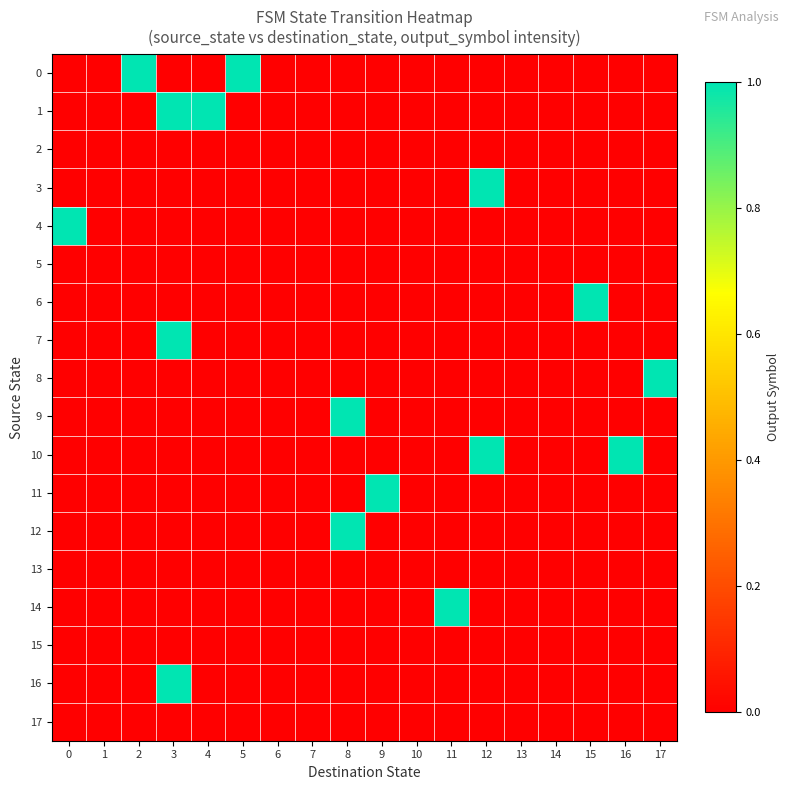

Rank the series at 5 from highest to lowest value.

0, 1, 2, 3, 4, 5, 6, 7, 8, 9, 10, 11, 12, 13, 14, 15, 16, 17